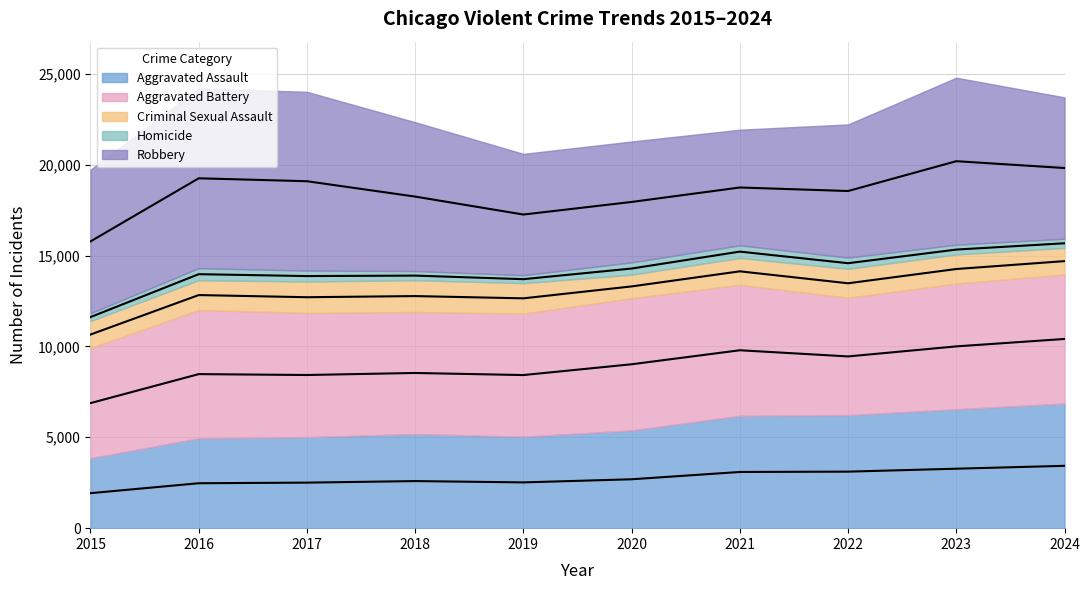

What is the spread (max minus min) of values at 2024?

7272